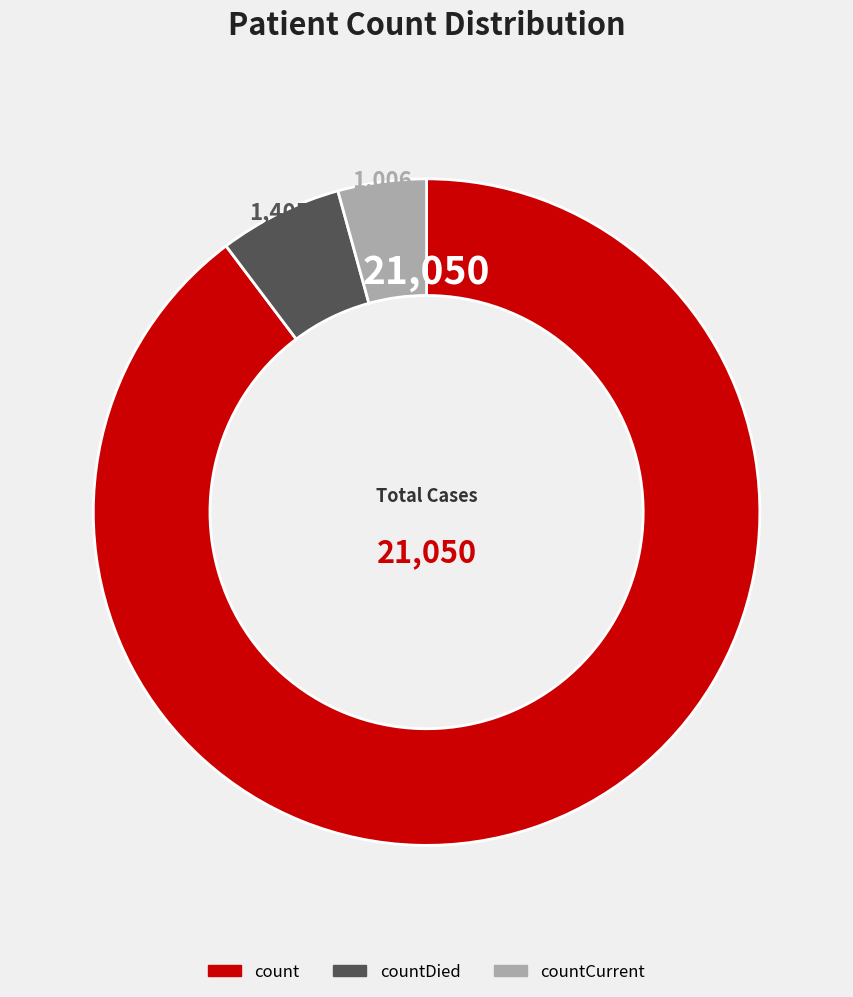

Between count and countDied, which is larger?

count